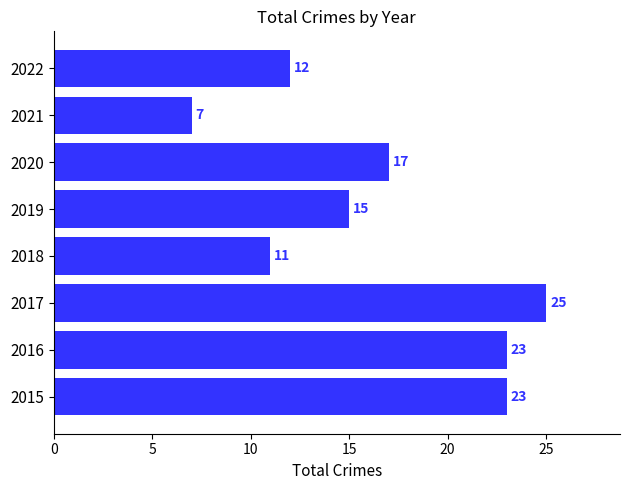

What is the difference between the maximum and minimum values?

18